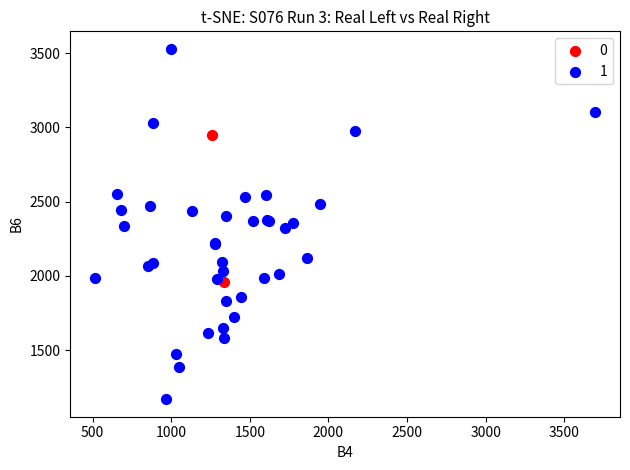

Which series reaches the minimum Y coordinate?

1